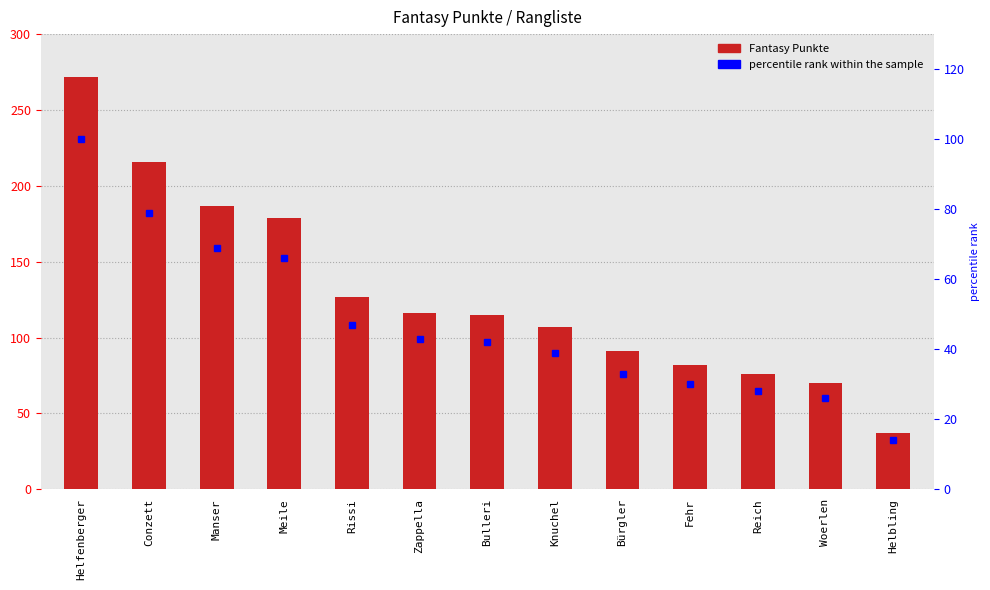

What is the lowest value of the Fantasy Punkte series?

37